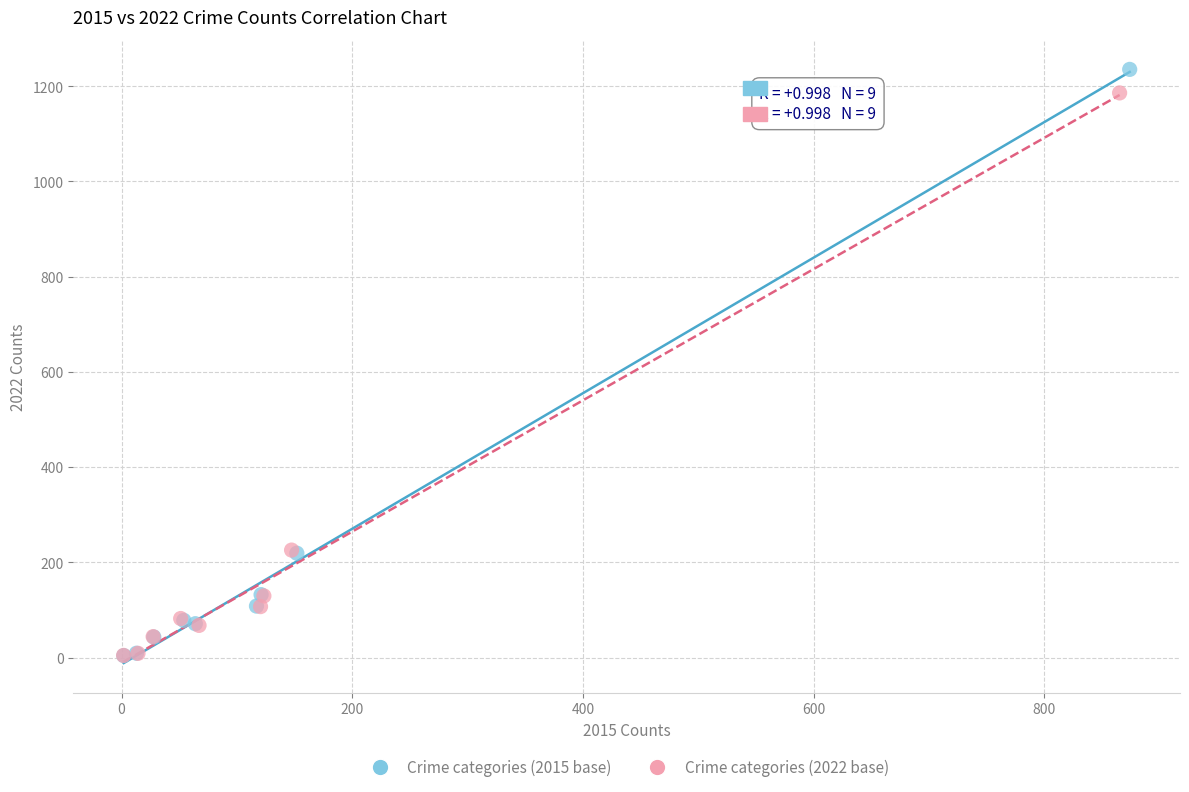

Which series has the largest Y range (max minus min)?

Crime categories (2015 base)